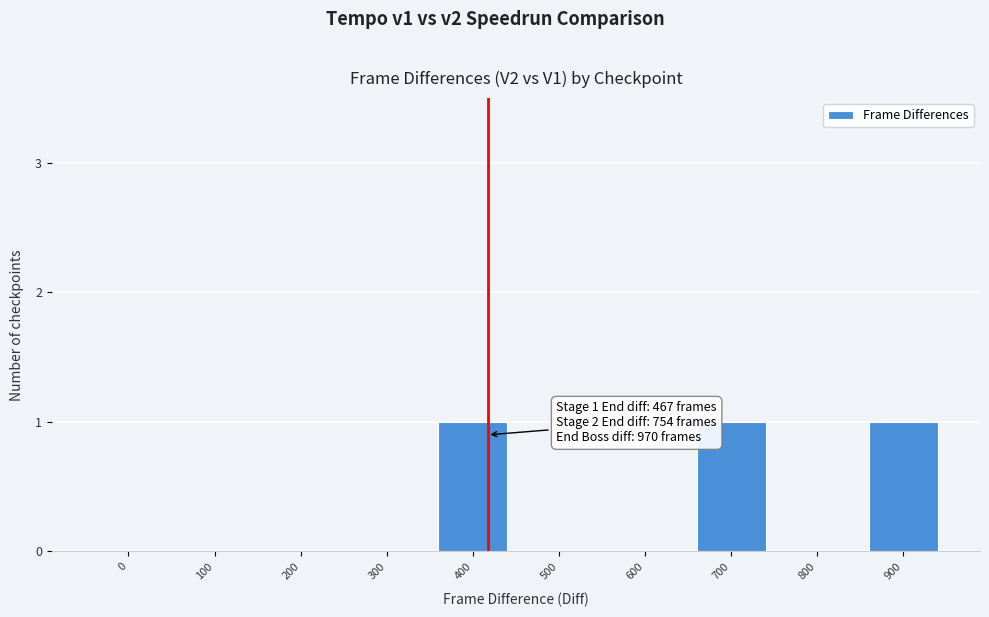

Reading left to right, transcribe all the data shown in this chart.

0=0	100=0	200=0	300=0	400=1	500=0	600=0	700=1	800=0	900=1